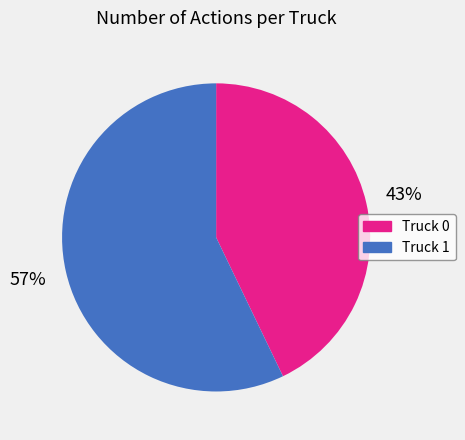

To the nearest percent, what is the average slice percentage?

50%